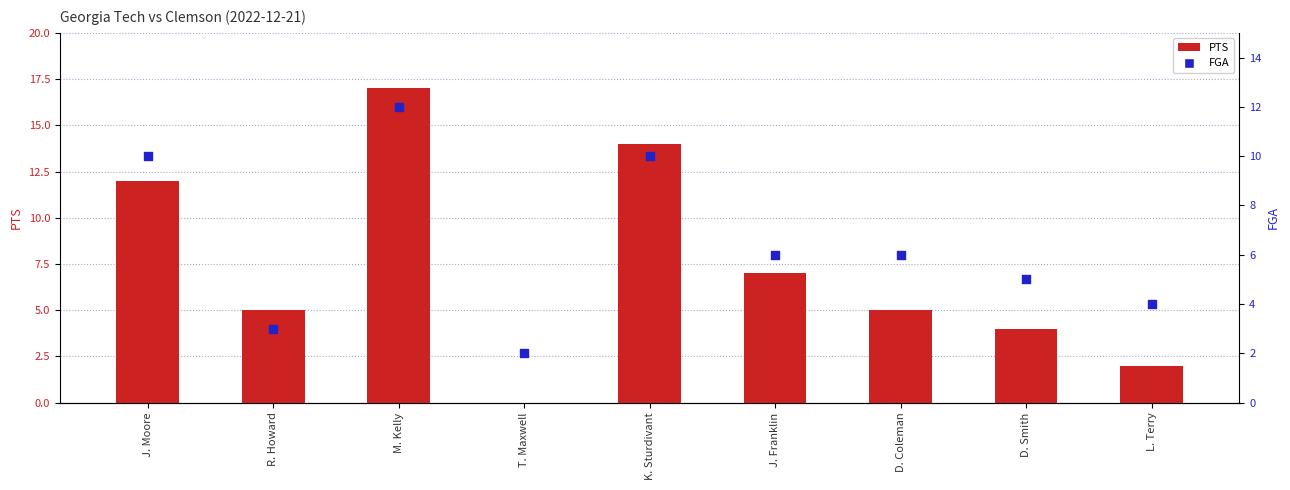

Which series has the widest spread of Y values?

PTS